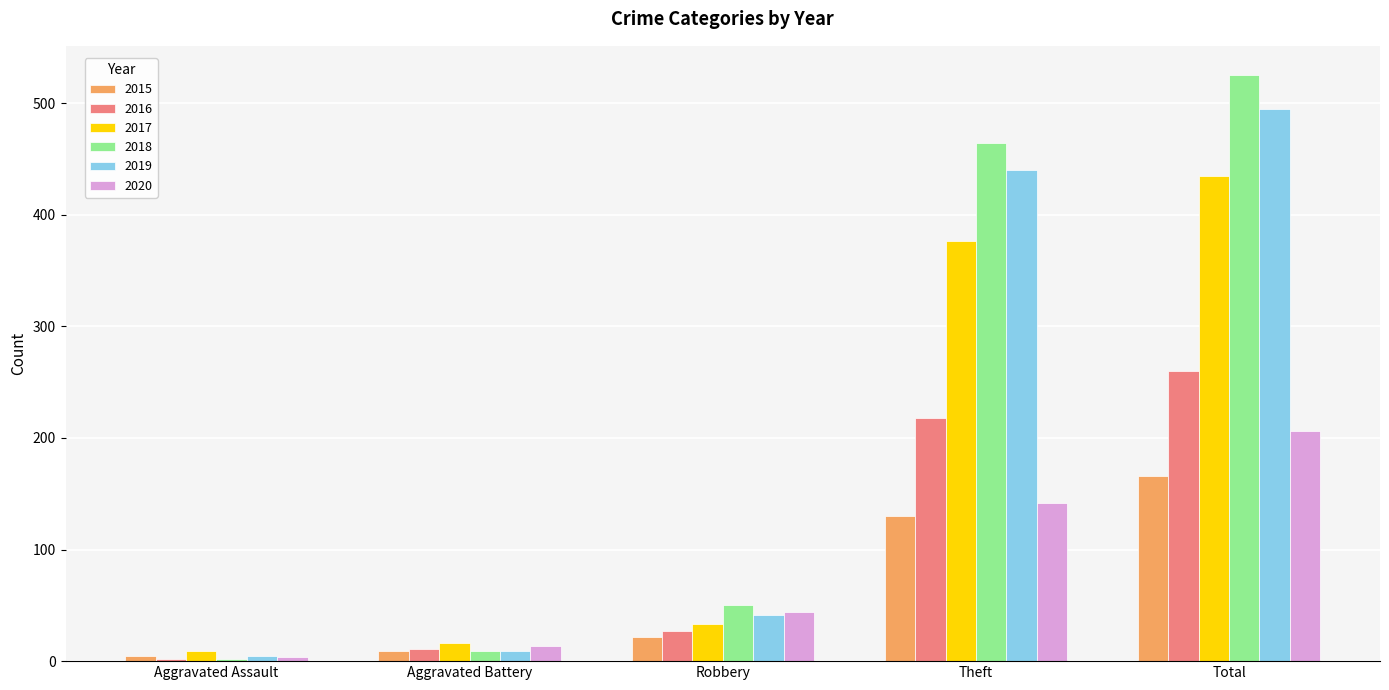

What is the difference between the highest and lowest values at Robbery?

28